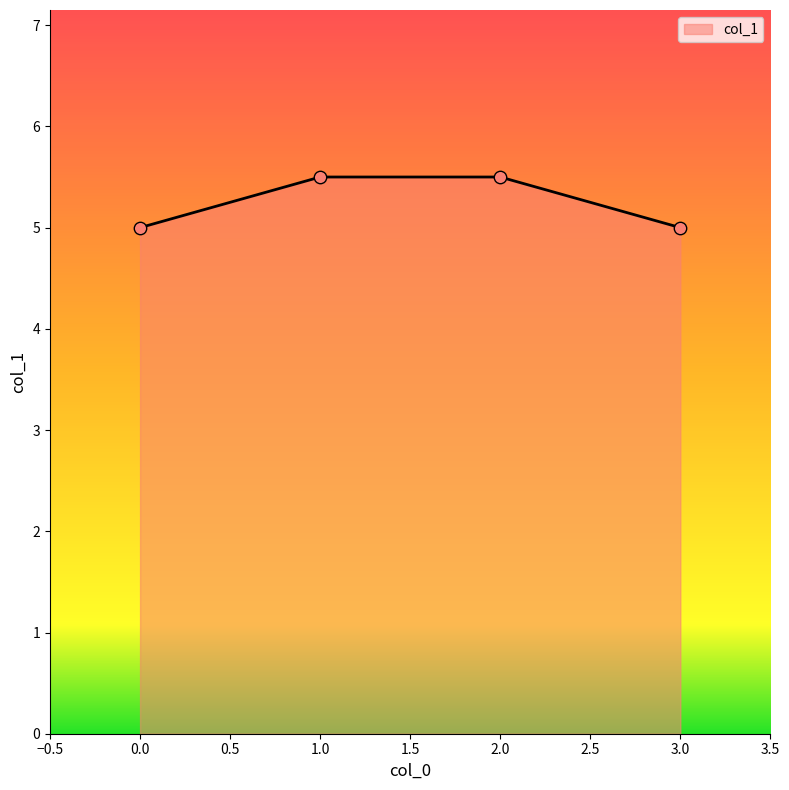

What is the ratio of the value at 2.0 to the value at 1.0?

1.0